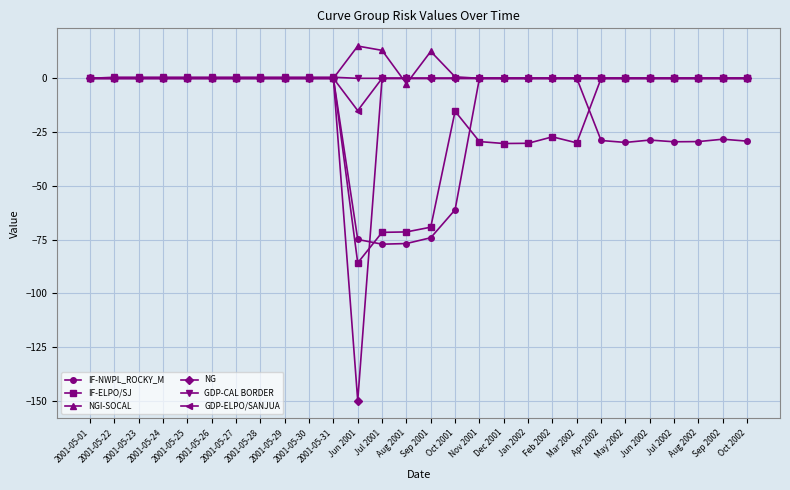

What is the lowest value of the IF-NWPL_ROCKY_M series?

-77.1